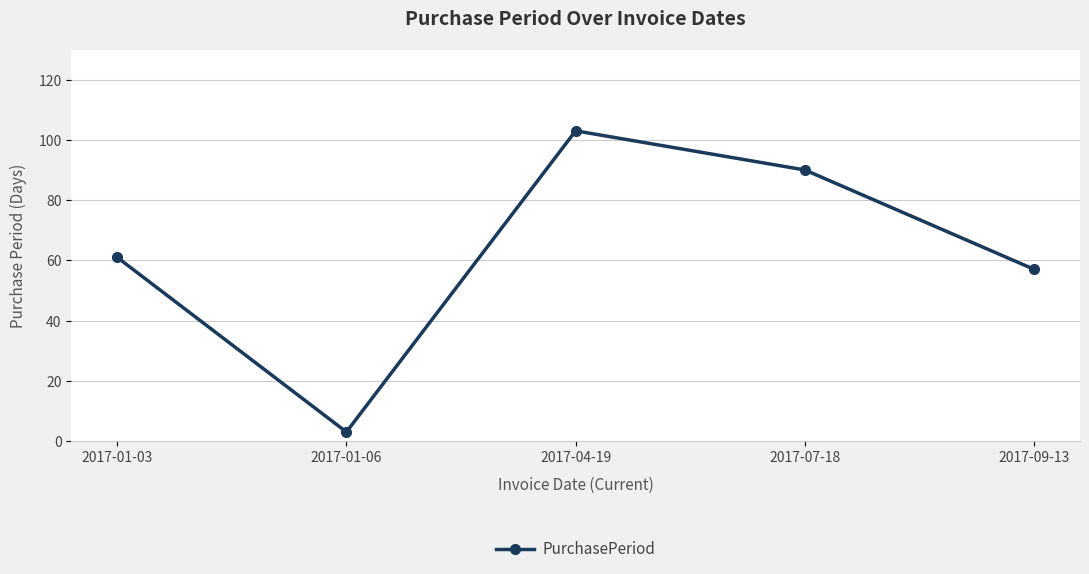

Rank the categories by value from highest to lowest.

2017-04-19, 2017-07-18, 2017-01-03, 2017-09-13, 2017-01-06